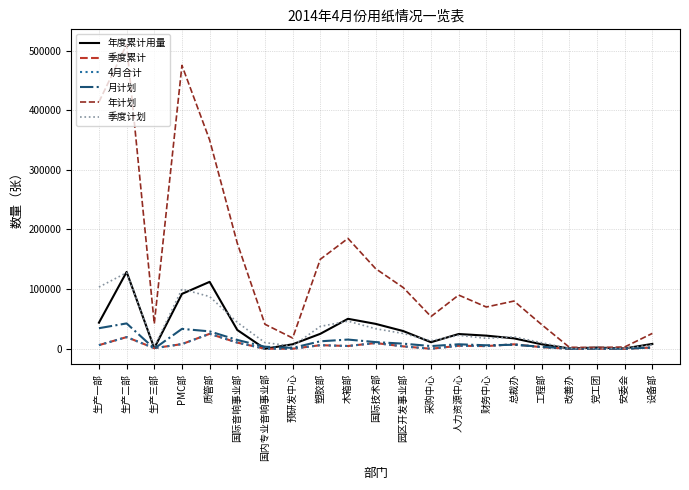

What is the value of the 4月合计 point at the 9th from the left?

6000